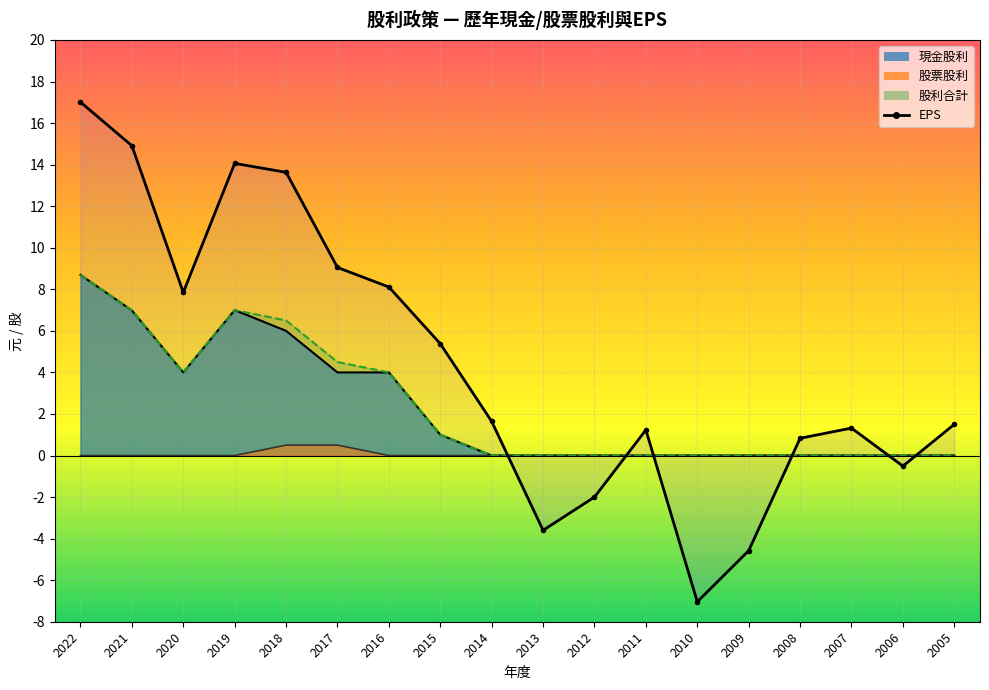

At which label does EPS first exceed 1?

2022